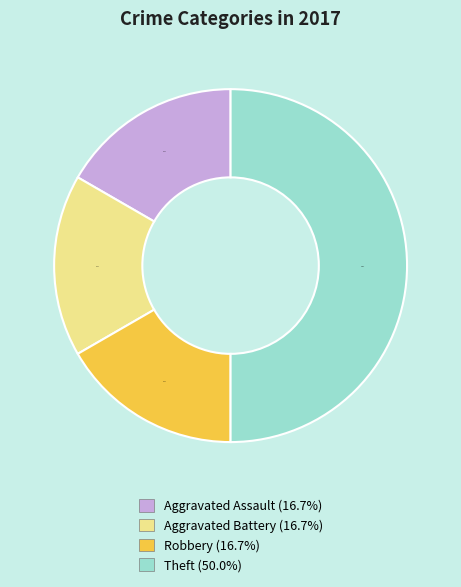

To the nearest percent, what is the average slice percentage?

25%